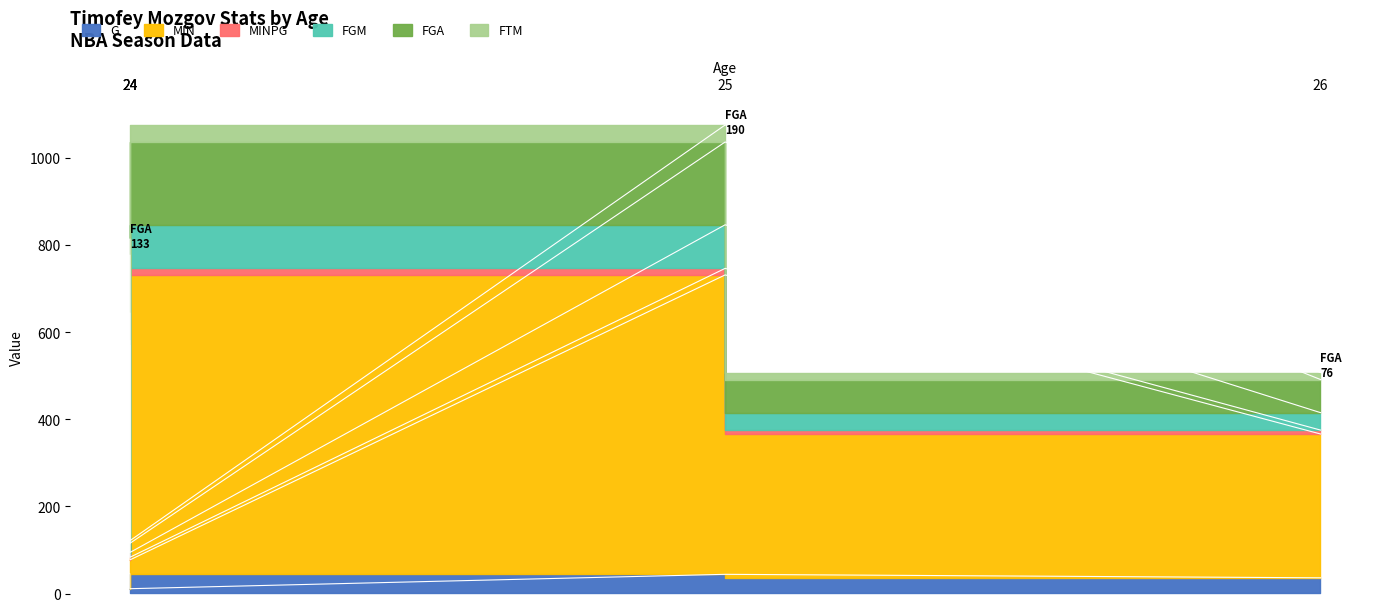

What is the difference between the MIN values at 24 and 26?

292